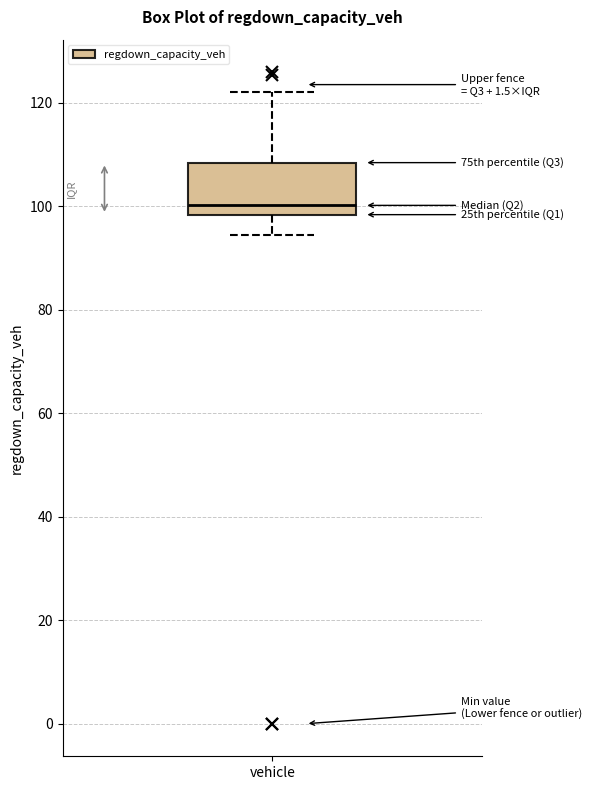

Read this box plot against the y-axis: the position of the median line, the range covered by the box, and the ends of both whiskers. The values are not printed on the chart, so give them approximately, as read against the axis.

median 100, box 98 to 108, whiskers 94 to 122